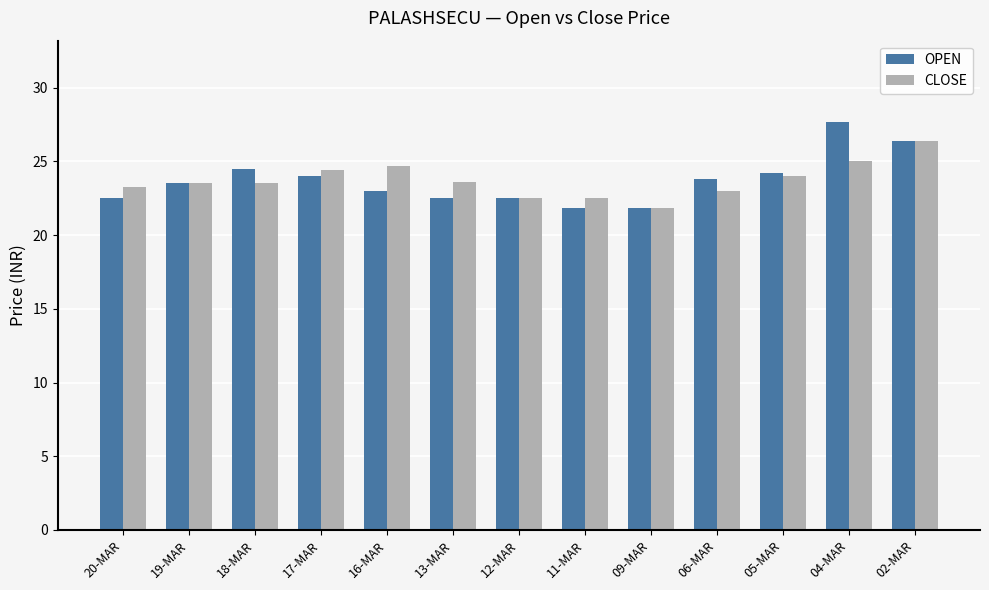

Is it true that OPEN equals 22.5 at 20-MAR?

True